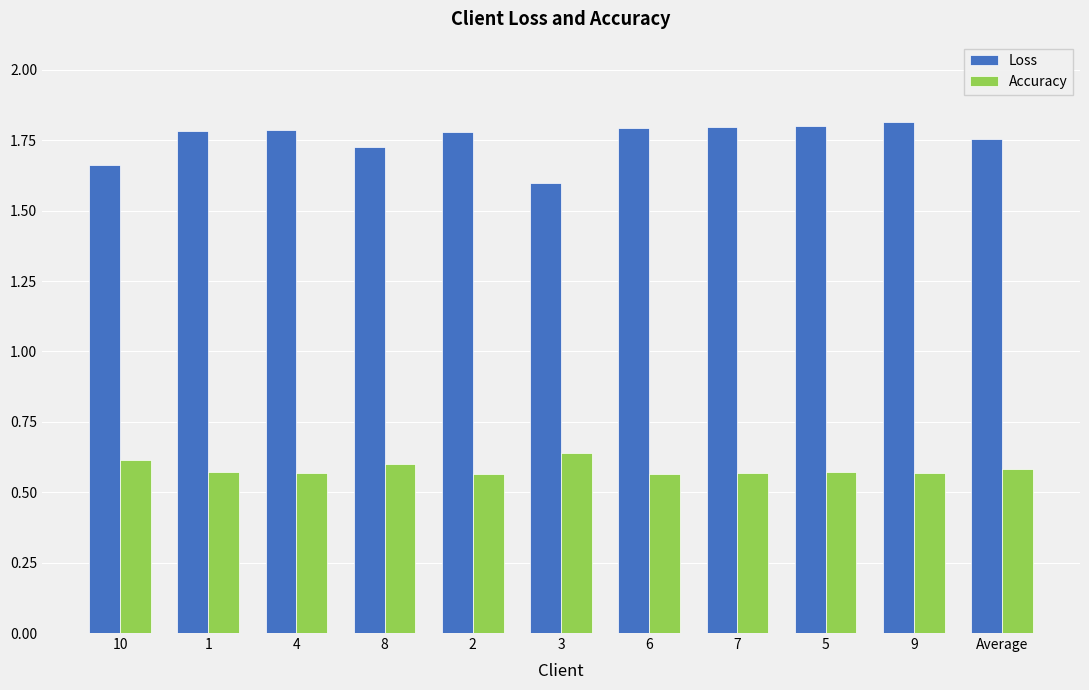

The value of Loss at 3 is 0.9. True or false?

False